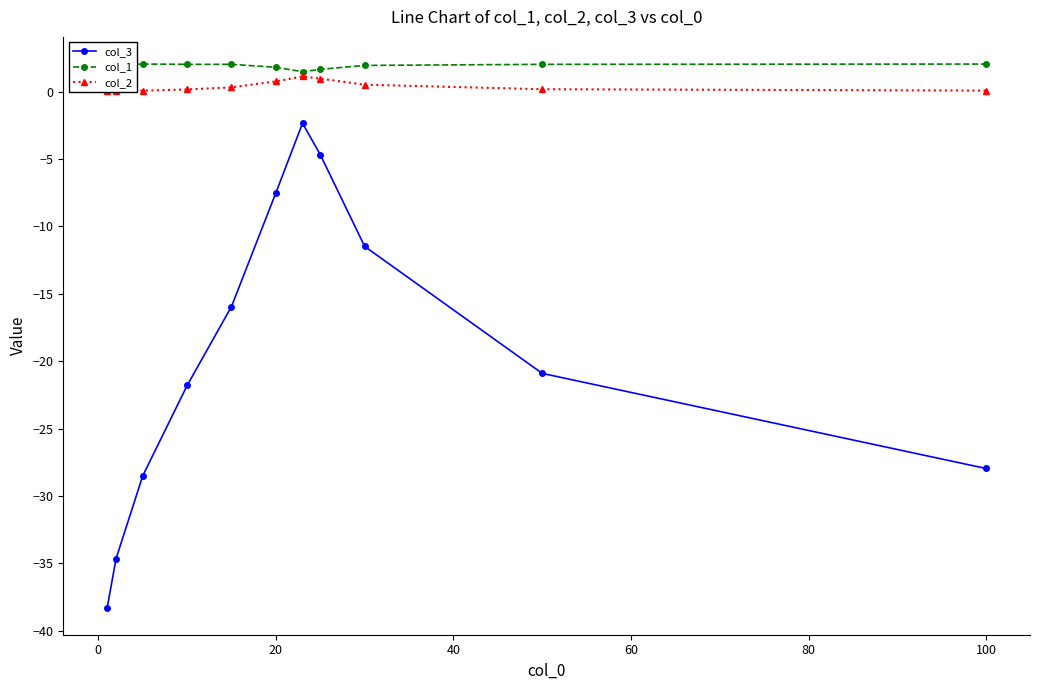

What is the value of the col_2 point at the 6th from the left?

0.8